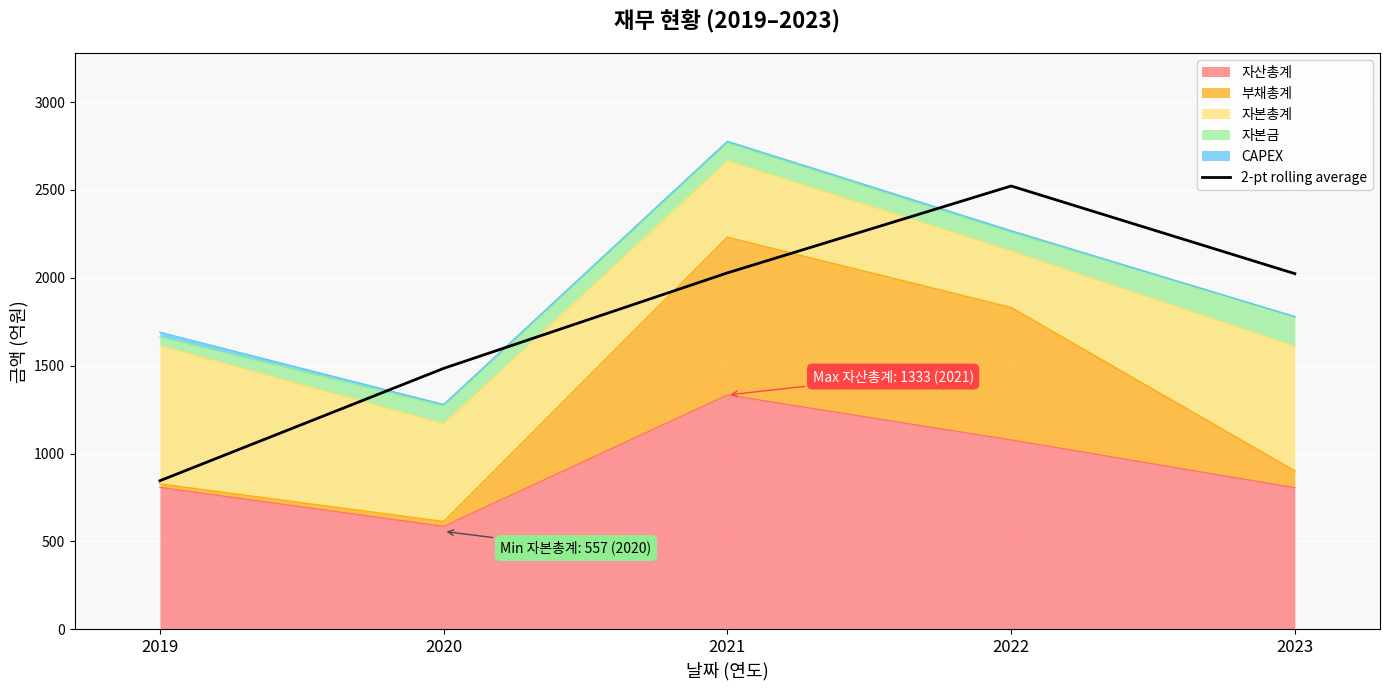

The value at 2019 is 845.0. True or false?

True